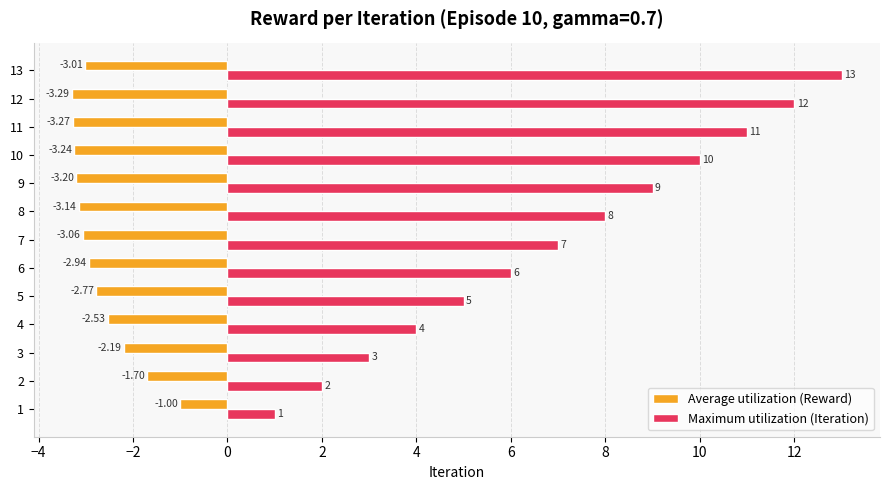

What is the sum of the Maximum utilization (Iteration) values at 9 and 7?

16.0